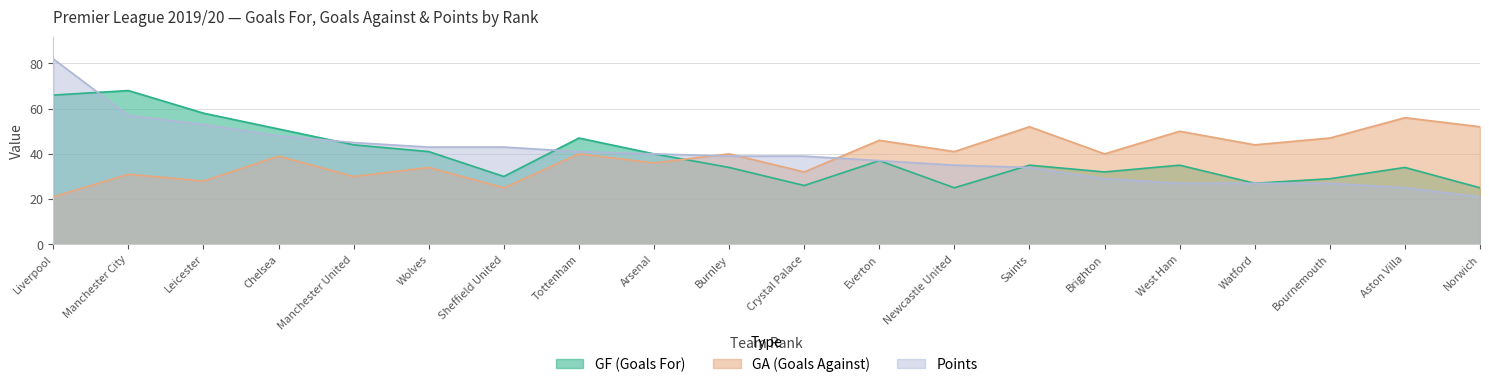

Between which two adjacent categories do Points and GF first intersect?

Liverpool and Manchester City